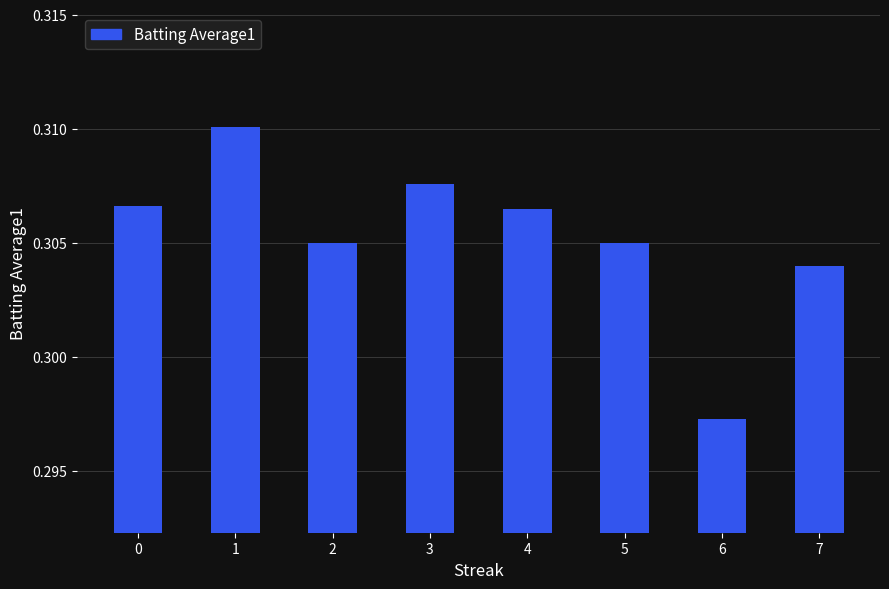

Which label corresponds to the smallest value in the chart?

6